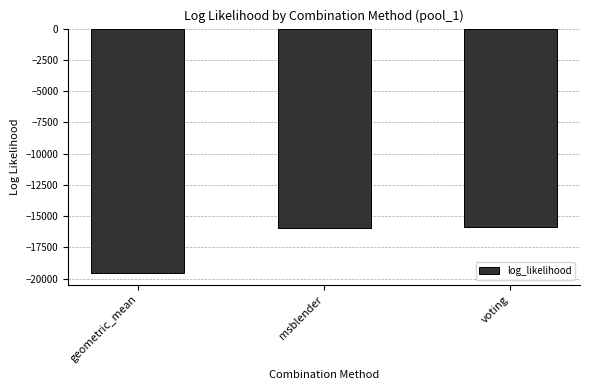

The chart shows a value of -8544.8 at msblender. True or false?

False